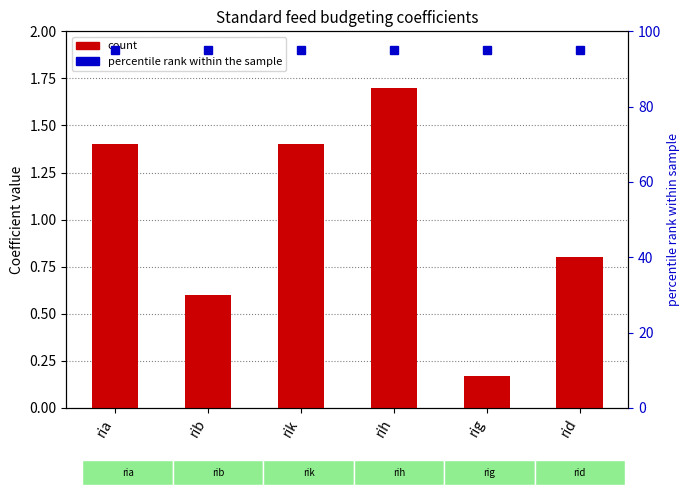

Reading right to left, extract all data points from this chart.

coefficient: rid=0.8	rig=0.2	rih=1.7	rik=1.4	rib=0.6	ria=1.4
percentile rank within the sample: rid=95.0	rig=95.0	rih=95.0	rik=95.0	rib=95.0	ria=95.0